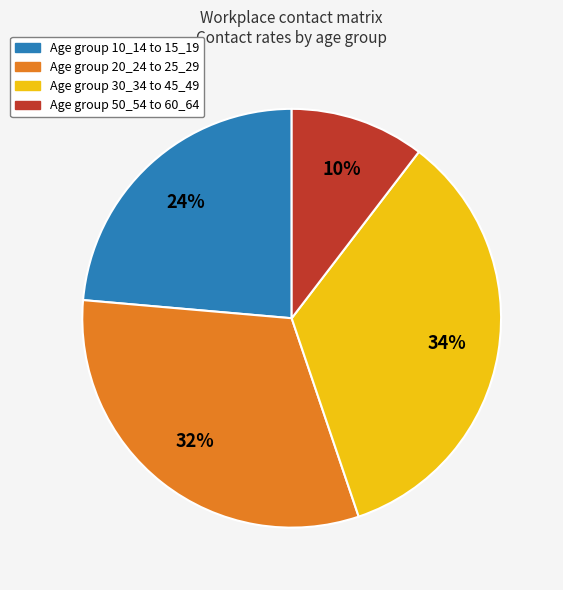

Does any single category account for the majority?

No